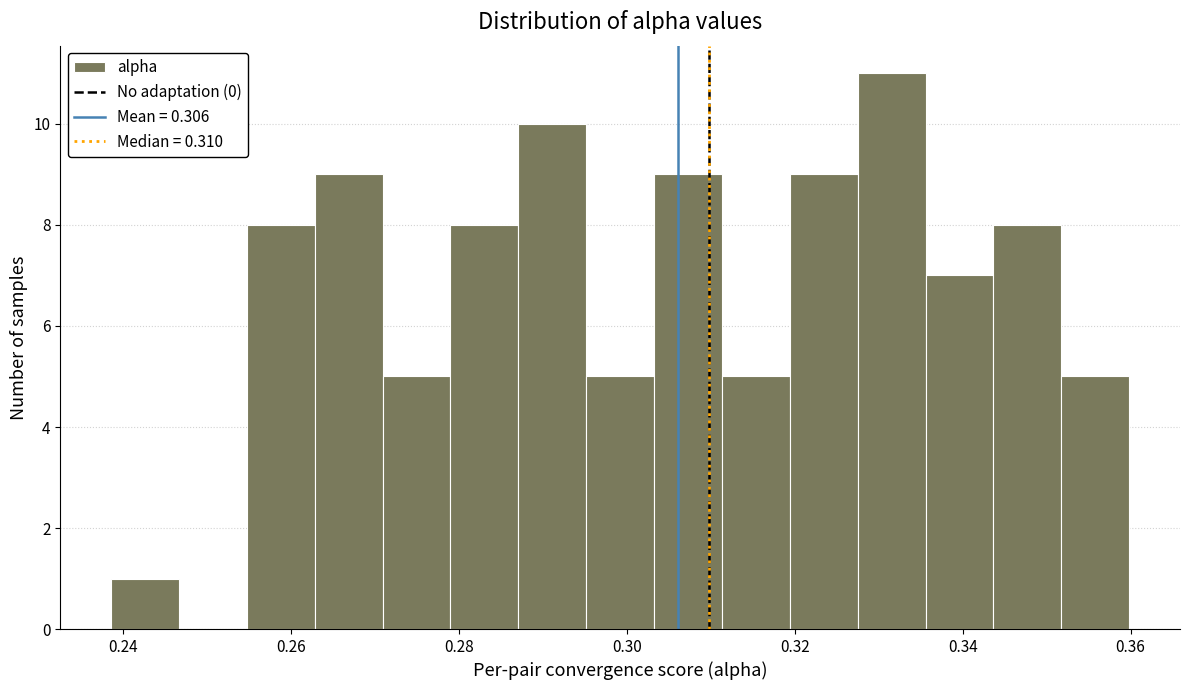

Reading left to right, list every bar in this chart as the range it spans on the x-axis followed by its height. Neither the bar edges nor the heights are printed on the chart, so give them approximately, as read against the axes.

0.238 to 0.246: 1
0.246 to 0.254: 0
0.254 to 0.262: 8
0.262 to 0.270: 9
0.270 to 0.278: 5
0.278 to 0.288: 8
0.288 to 0.296: 10
0.296 to 0.304: 5
0.304 to 0.312: 9
0.312 to 0.320: 5
0.320 to 0.328: 9
0.328 to 0.336: 11
0.336 to 0.344: 7
0.344 to 0.352: 8
0.352 to 0.360: 5